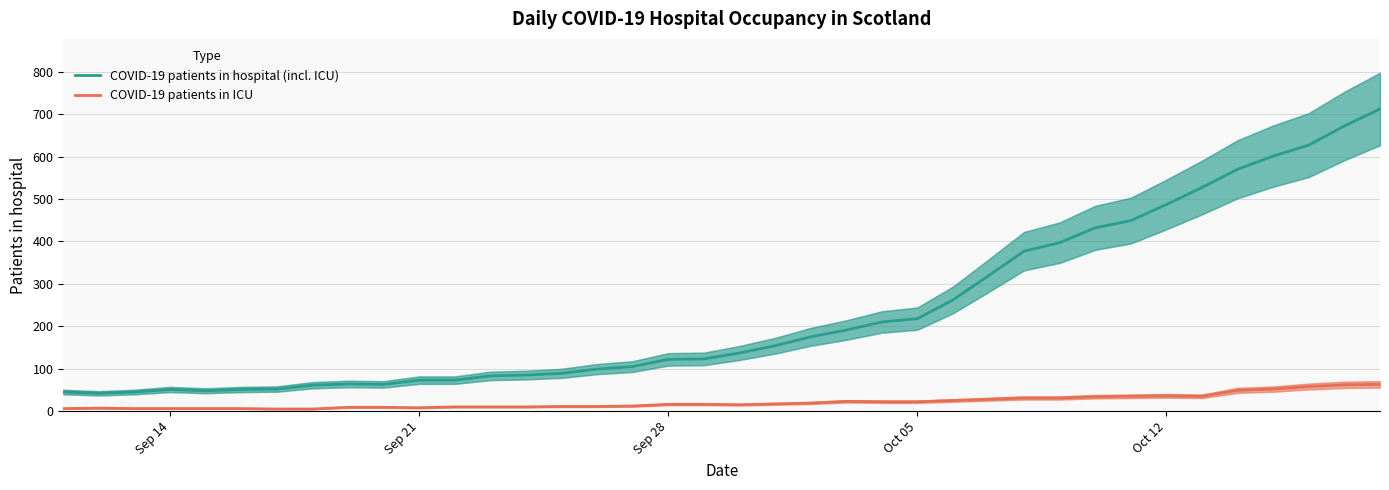

True or false: COVID-19 patients in hospital (incl. ICU) and COVID-19 patients in ICU cross at least once.

False